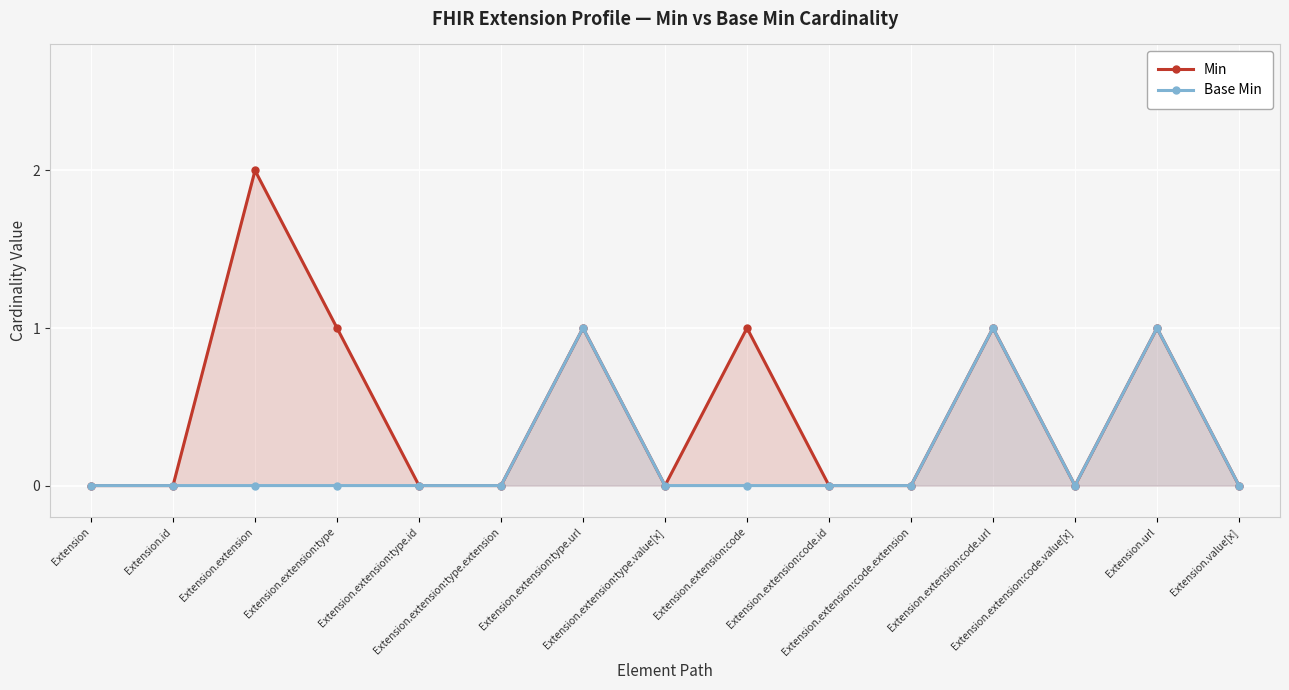

How many interior local valleys does the Min series have?

2